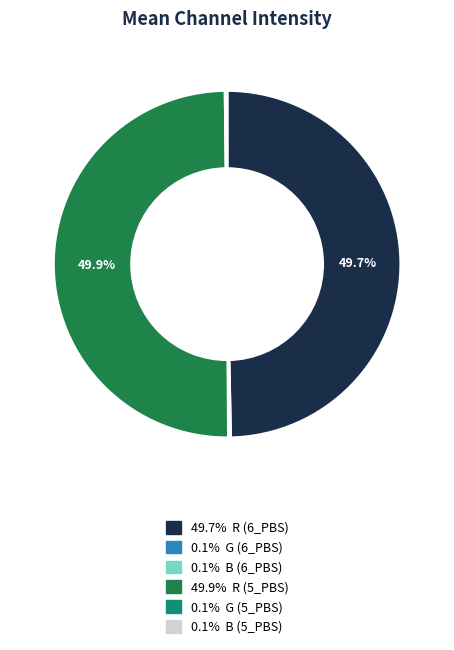

Rank the categories by value from highest to lowest.

R (5_PBS), R (6_PBS), B (6_PBS), B (5_PBS), G (6_PBS), G (5_PBS)